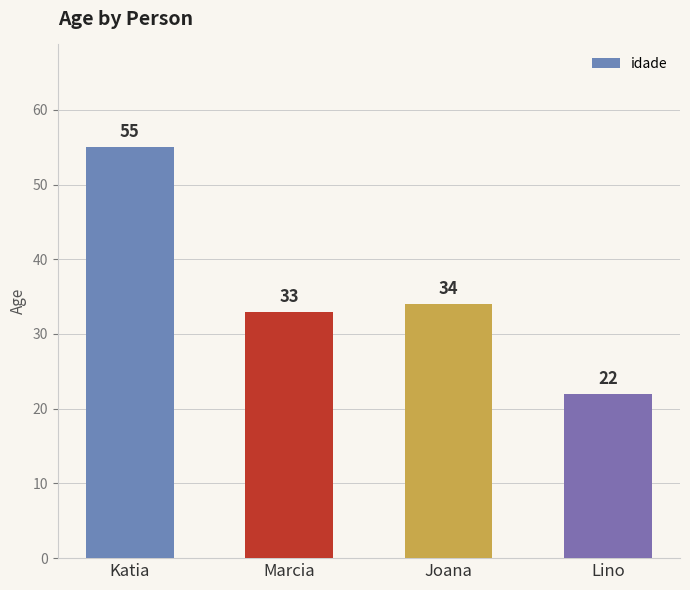

How many categories are shown in the chart?

4